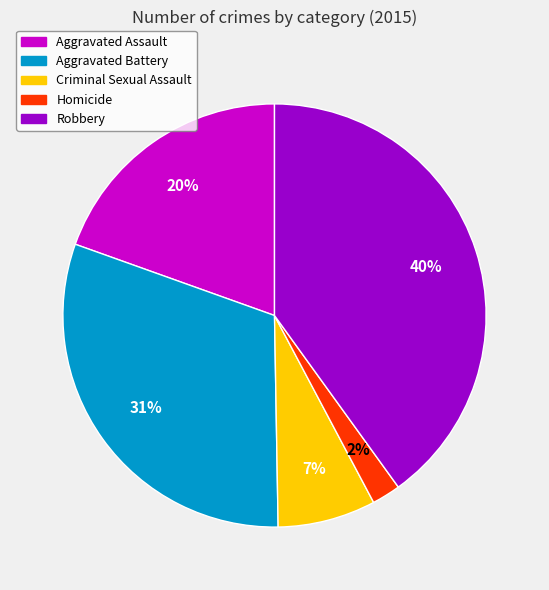

To the nearest percent, what percentage of the pie is Criminal Sexual Assault?

7%